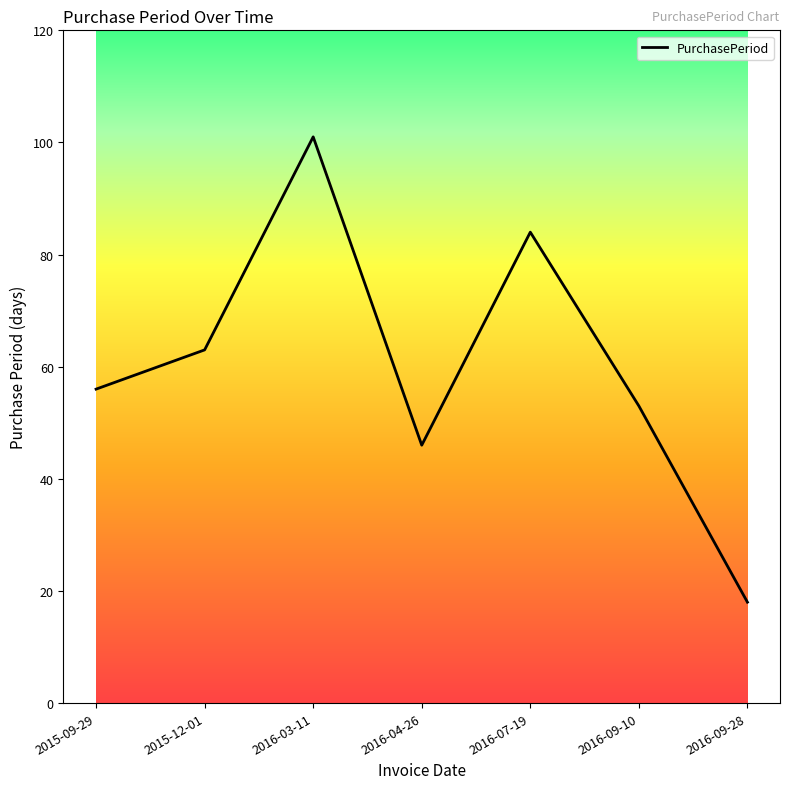

Does the chart have visible grid lines?

No